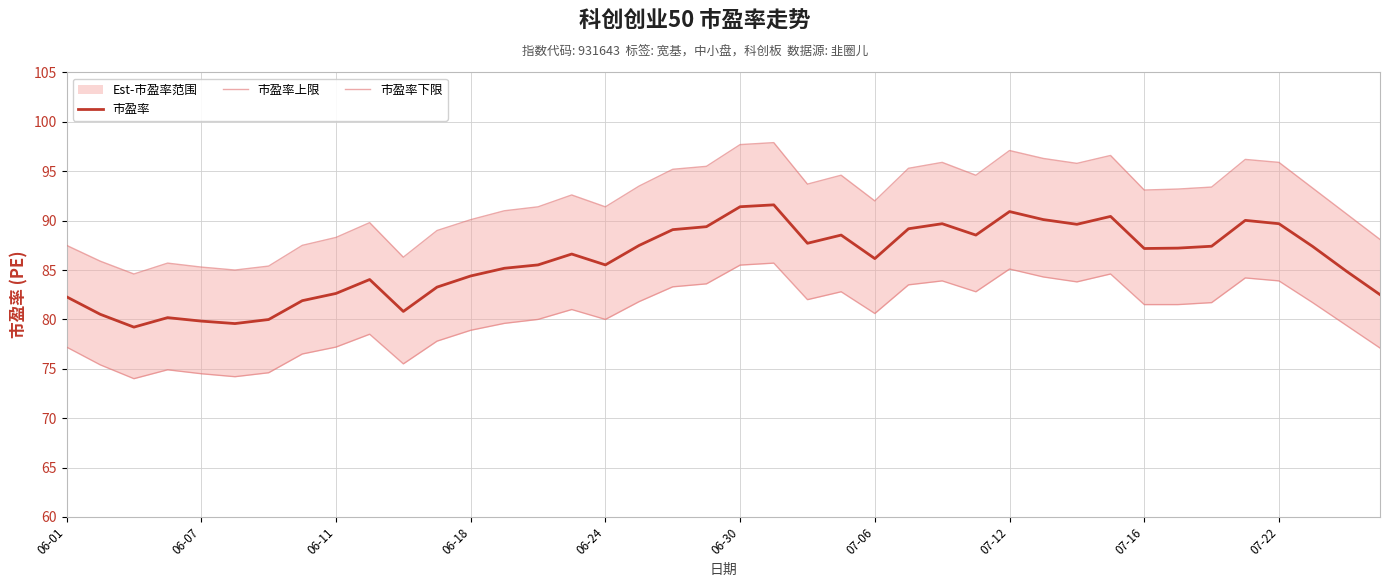

The value of 市盈率下限 at 15 is 25.2. True or false?

False